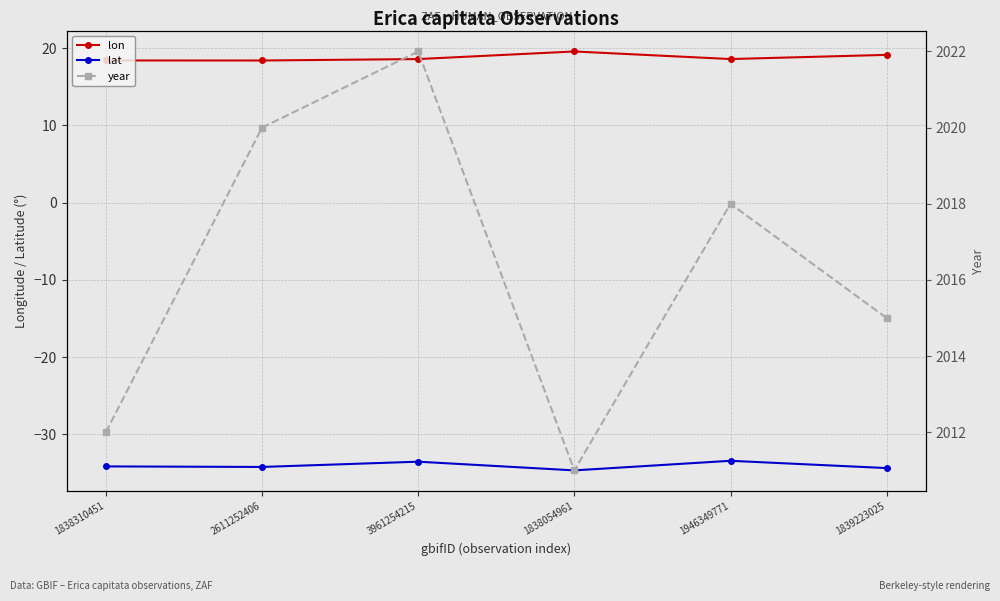

Reading left to right, what are all the values shown in this chart?

lon: 18.4	18.4	18.6	19.6	18.6	19.1
lat: -34.1	-34.2	-33.5	-34.7	-33.4	-34.4
year: 2012.0	2020.0	2022.0	2011.0	2018.0	2015.0